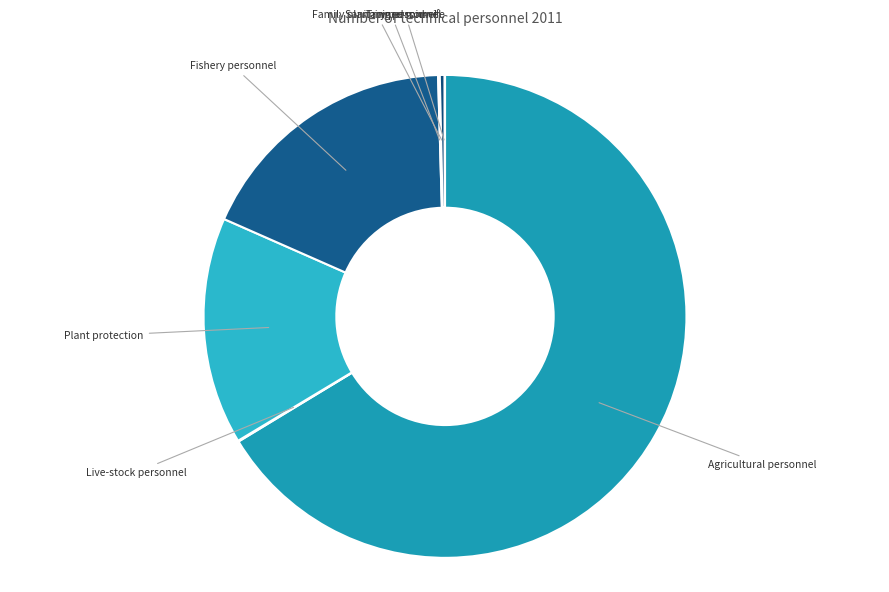

Which category has the biggest portion of the pie?

Agricultural personnel